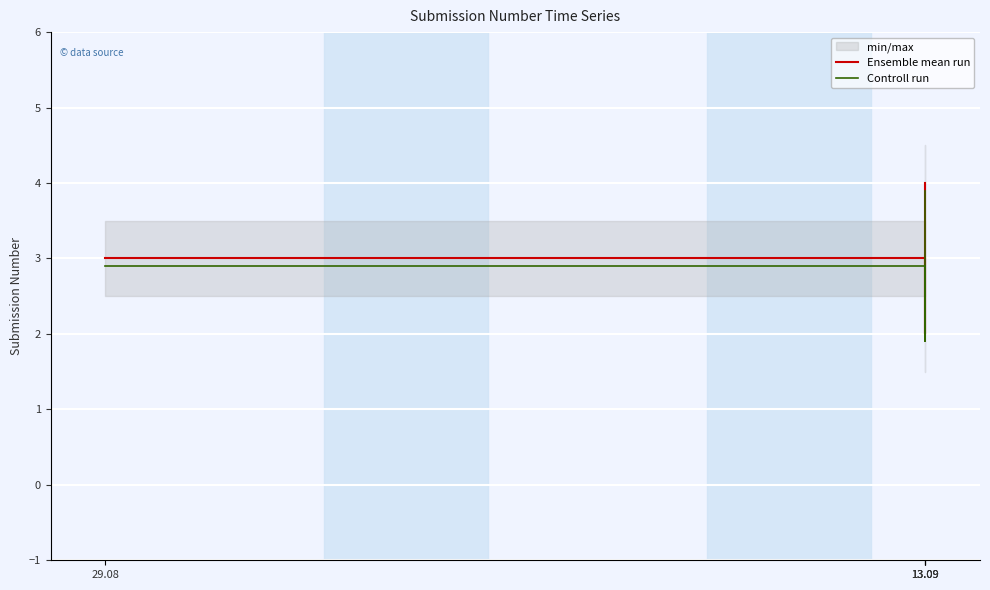

Where does the Controll run series first go above 2?

29.08